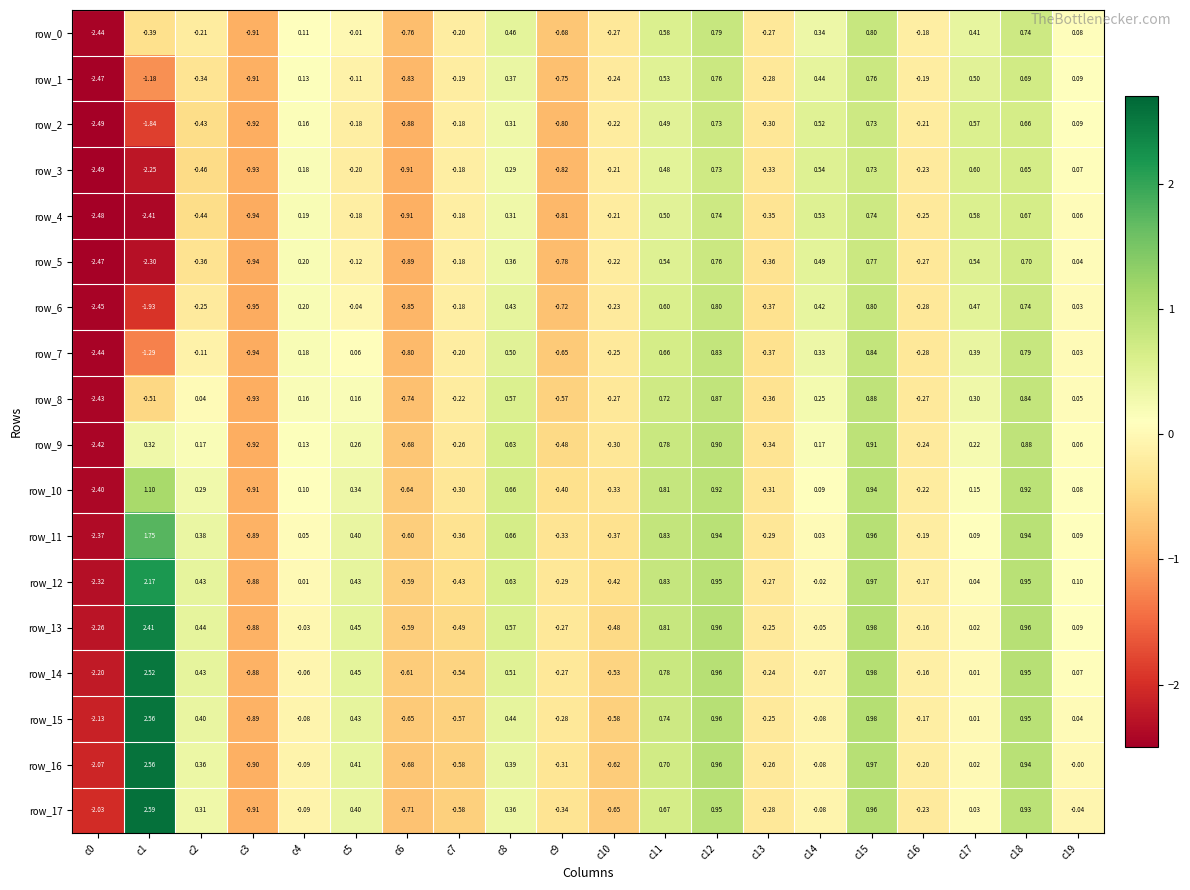

How many values in the row_7 series are below 0?

10